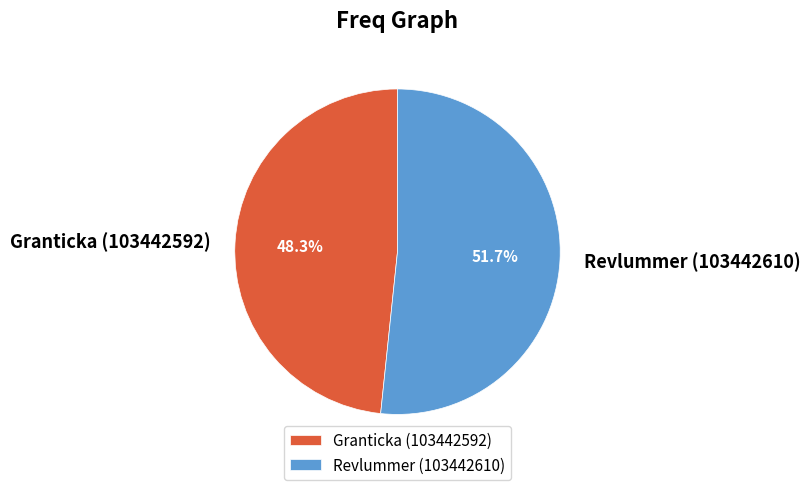

To the nearest percent, what portion does Revlummer (103442610) represent?

52%